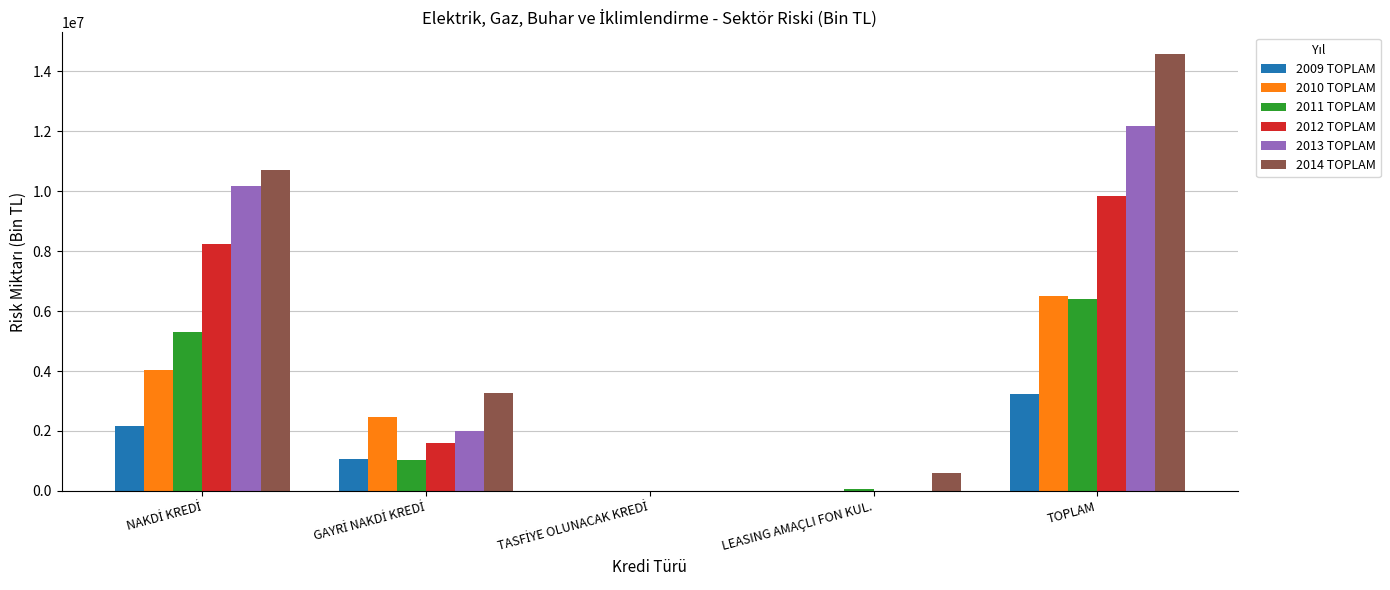

What are all the series names shown in the legend?

2009 TOPLAM, 2010 TOPLAM, 2011 TOPLAM, 2012 TOPLAM, 2013 TOPLAM, 2014 TOPLAM